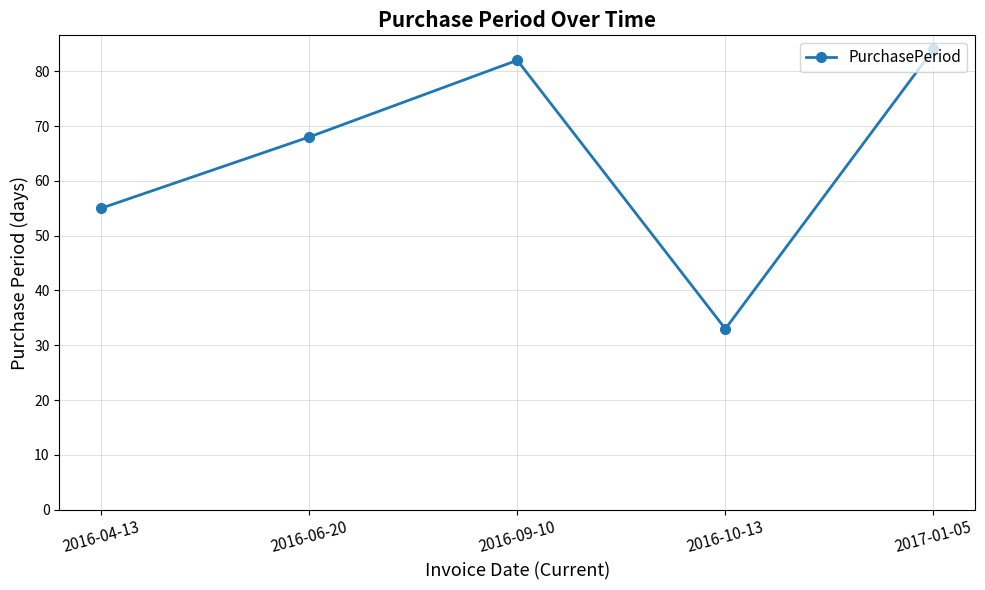

What is the ratio of the value at 2017-01-05 to the value at 2016-04-13?

1.5